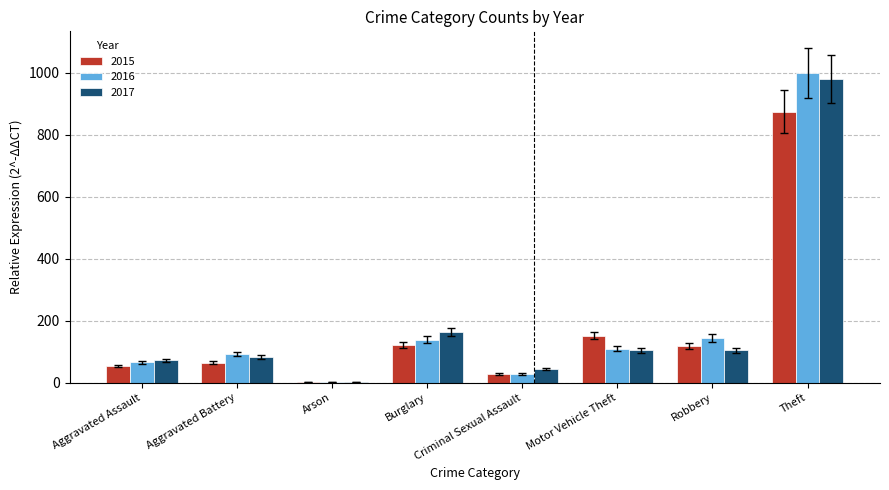

What is the sum of the 2017 values at Motor Vehicle Theft and Theft?

1083